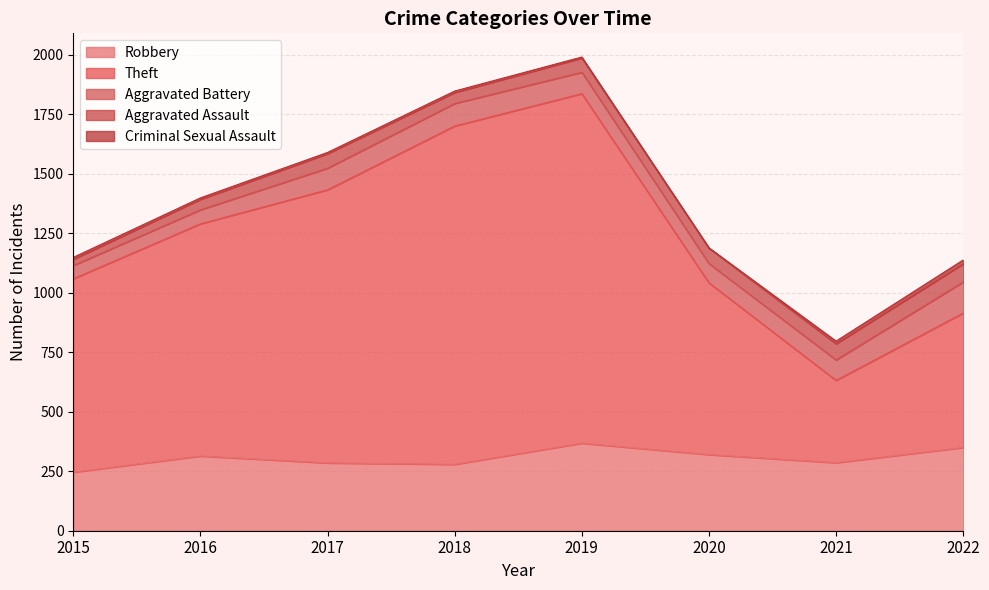

True or false: Aggravated Assault has a value of 65 at 2016.

False